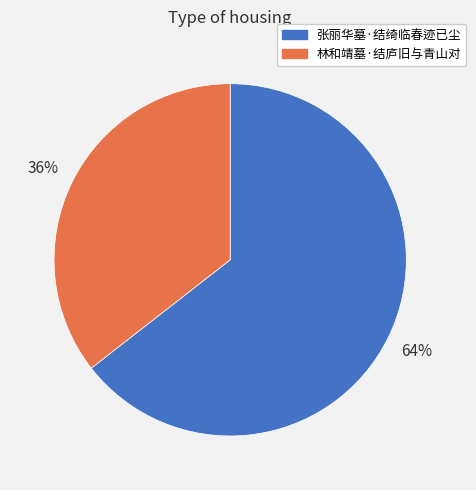

Rank the categories by value from lowest to highest.

林和靖墓·结庐旧与青山对, 张丽华墓·结绮临春迹已尘